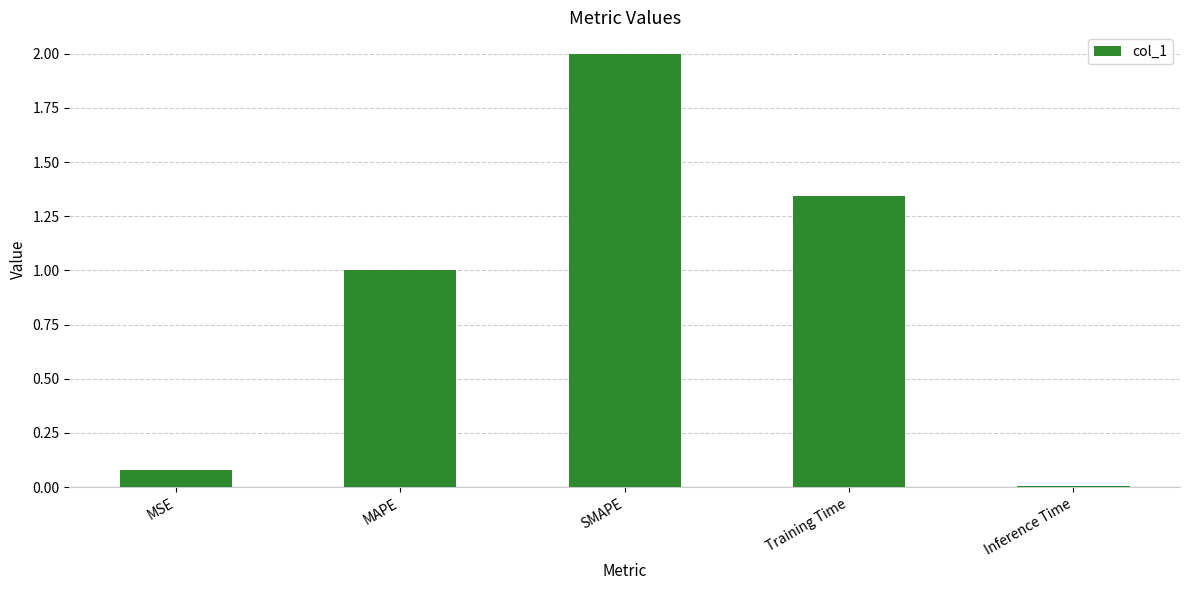

List the labels in order of value, smallest first.

Inference Time, MSE, MAPE, Training Time, SMAPE